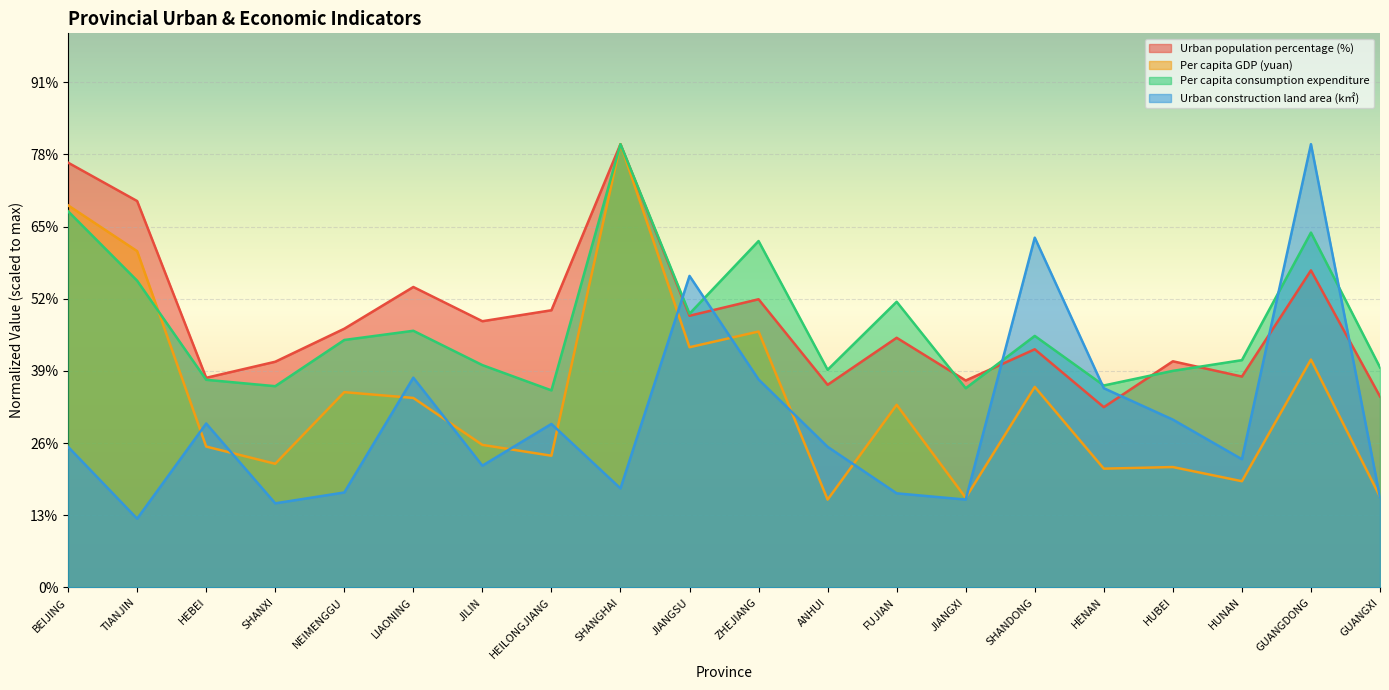

True or false: Urban construction land area (k㎡) has more than 0 interior local peaks.

True